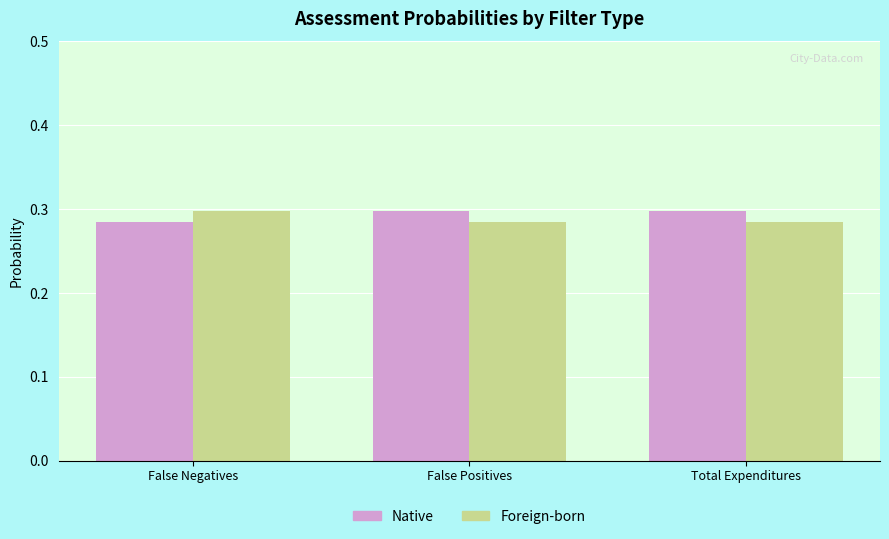

At which label is Native closest to 0?

False Negatives